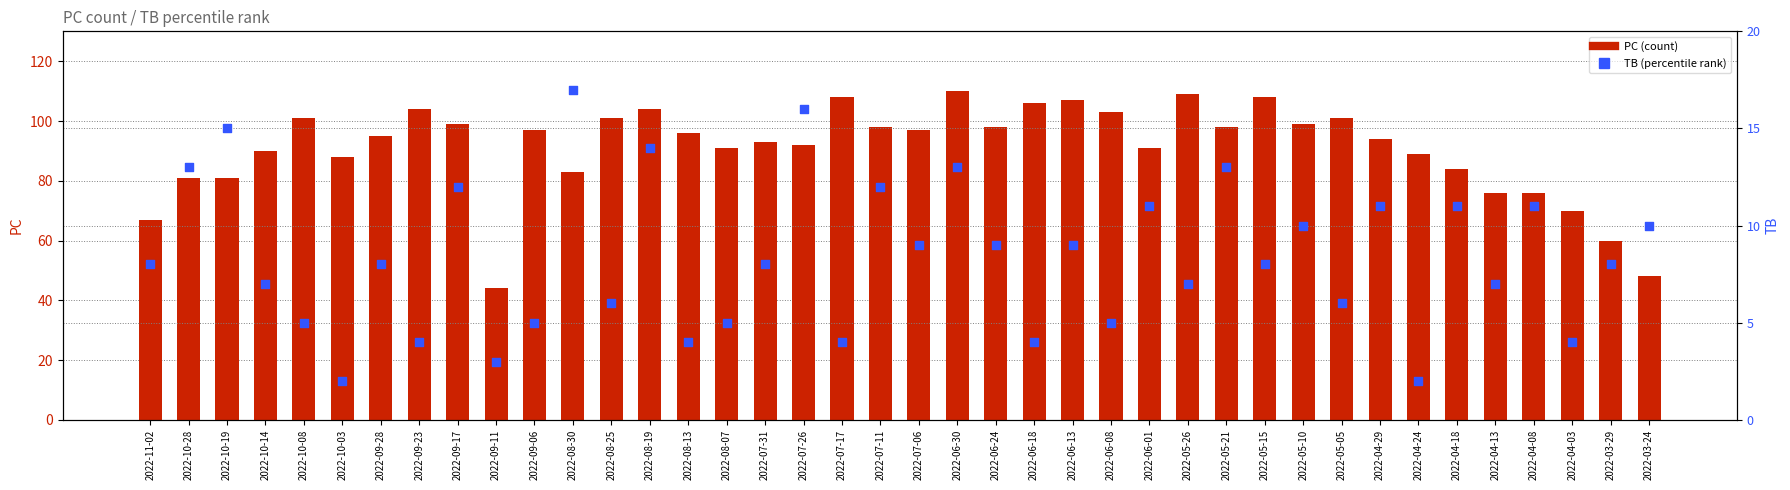

What are all the series names shown in the legend?

PC, TB